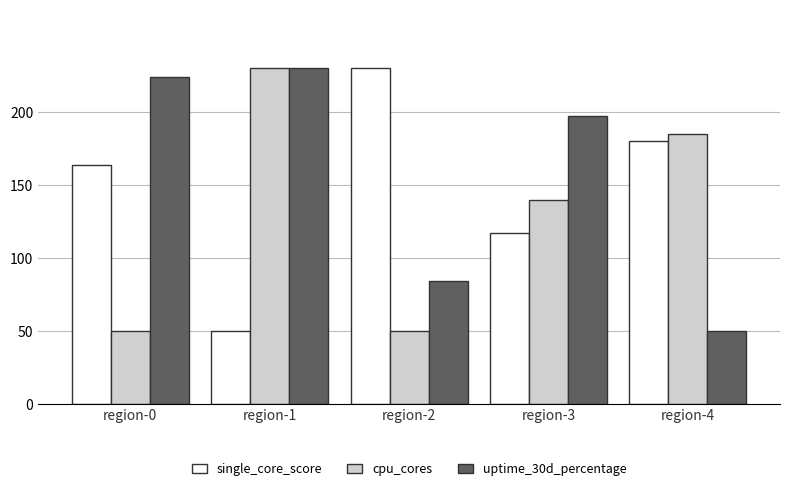

How many series are shown in this chart?

3